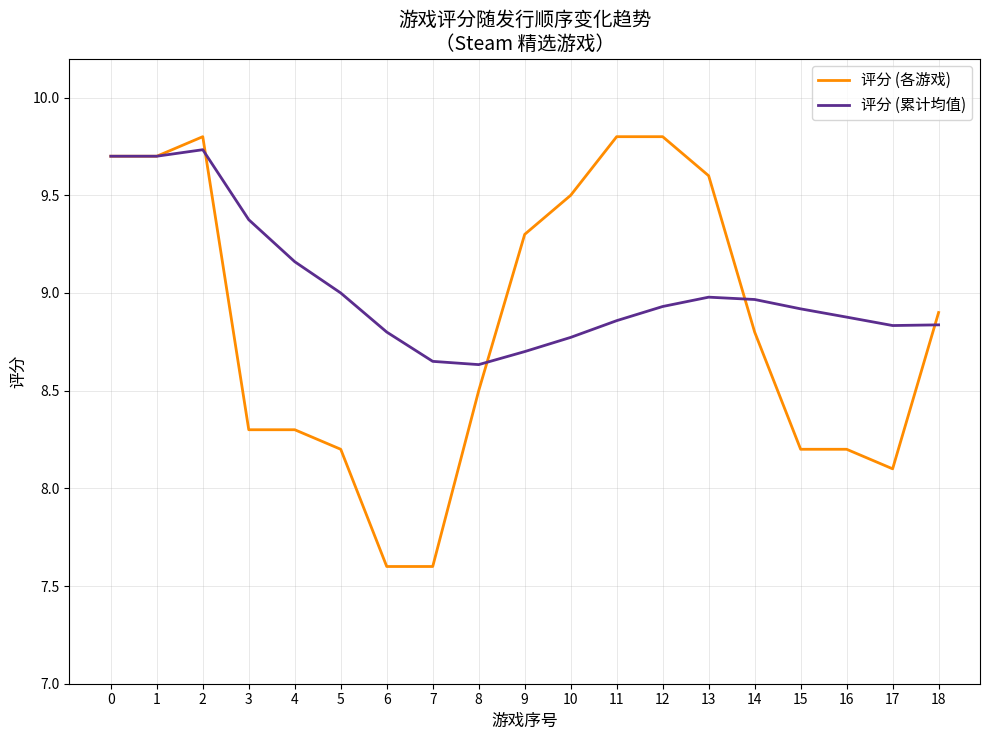

At which category is the sum across all series the highest?

2